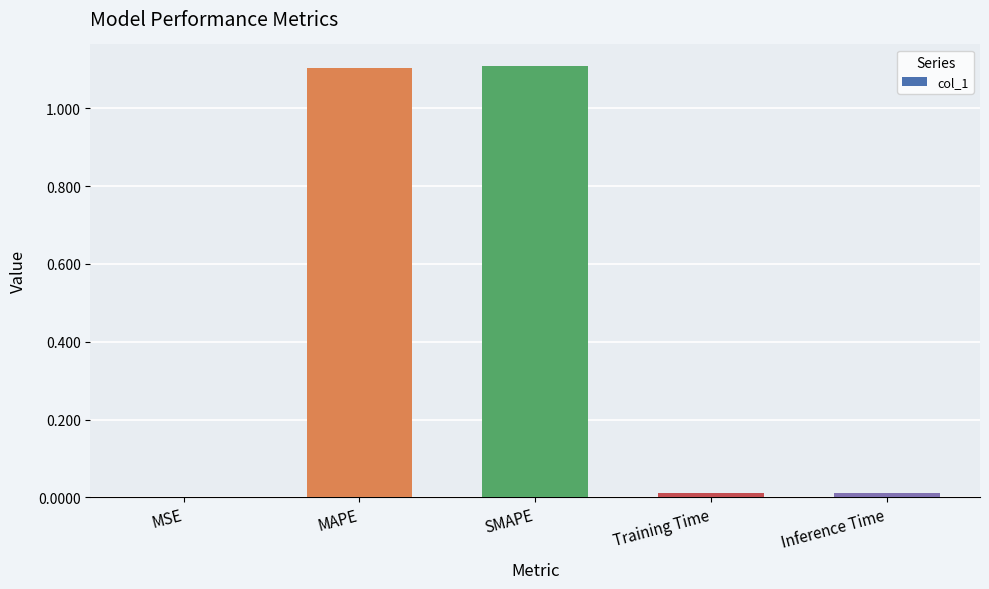

What is the sum of all values?

2.2